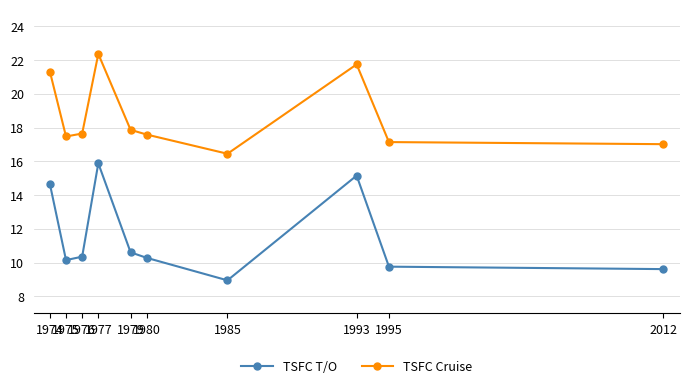

What is the maximum value shown in the chart?

22.4